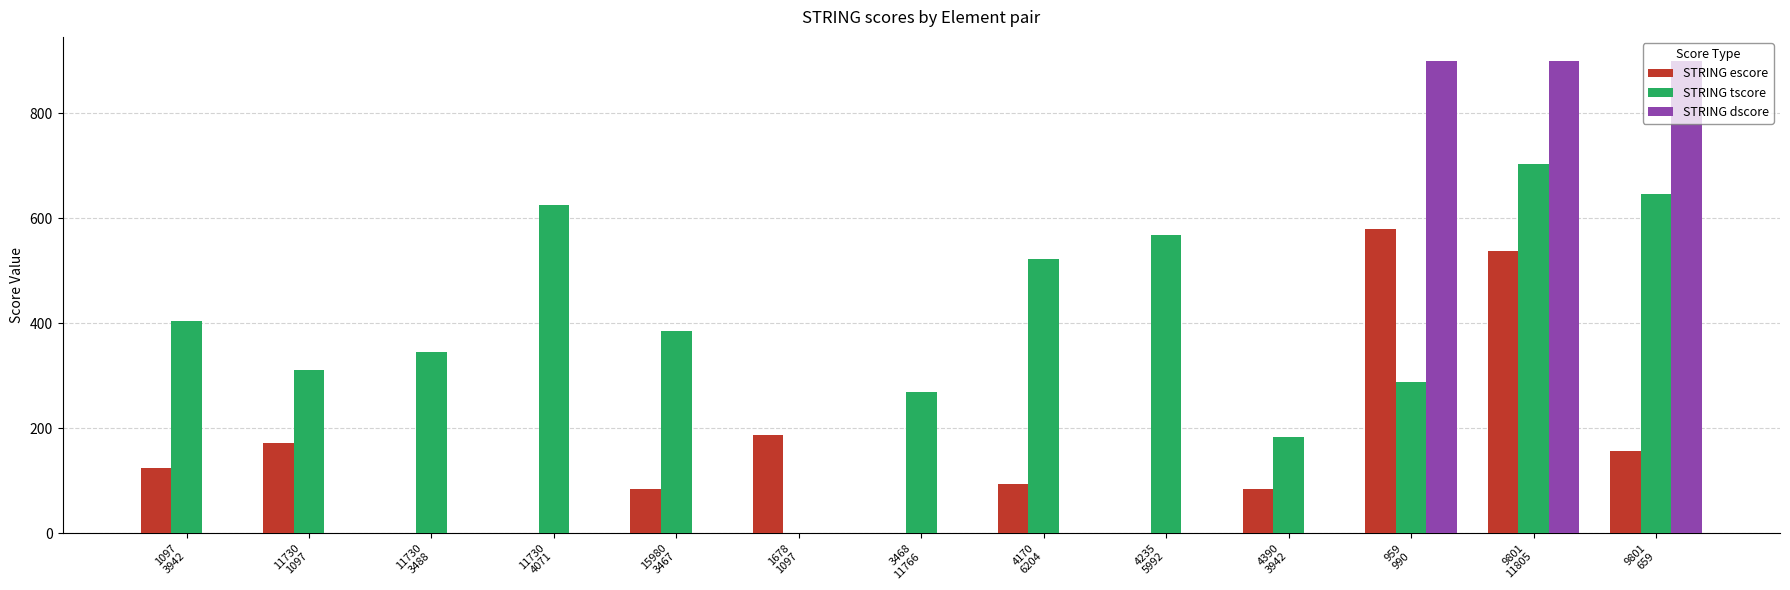

What is the total value across all series at 11730
1097?

481